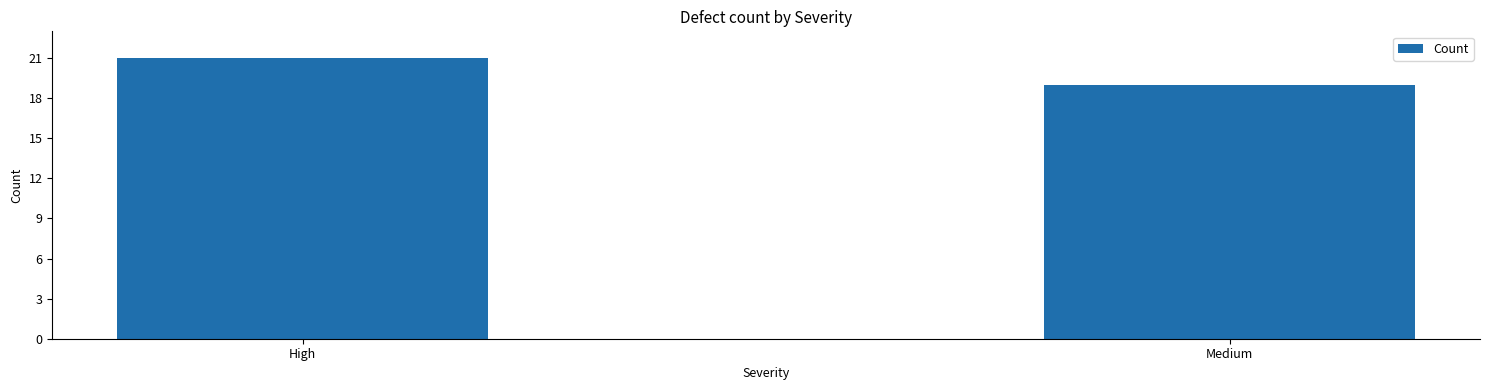

What is the change in value from High to Medium?

-2